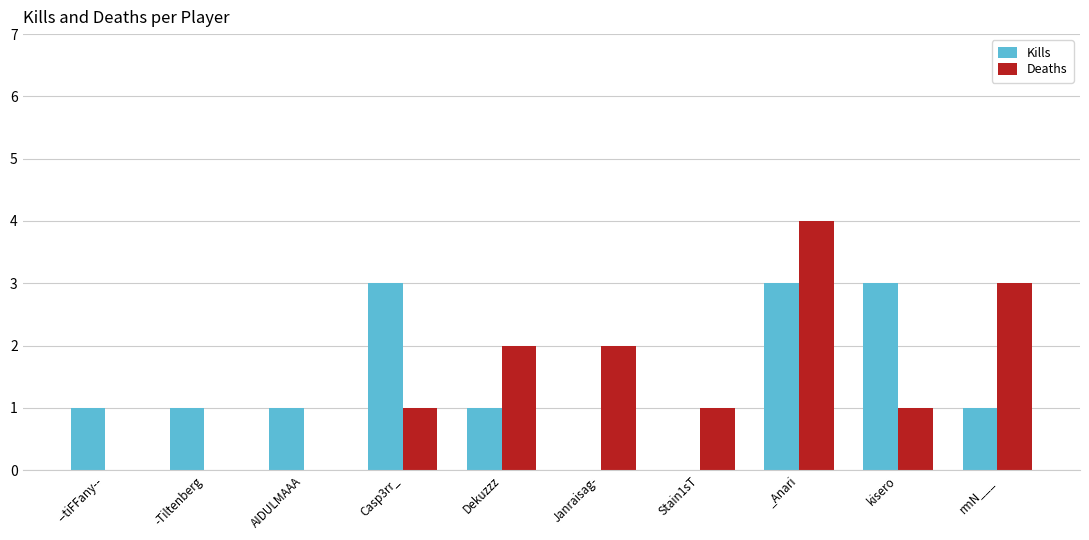

What is the highest value of the Deaths series?

4